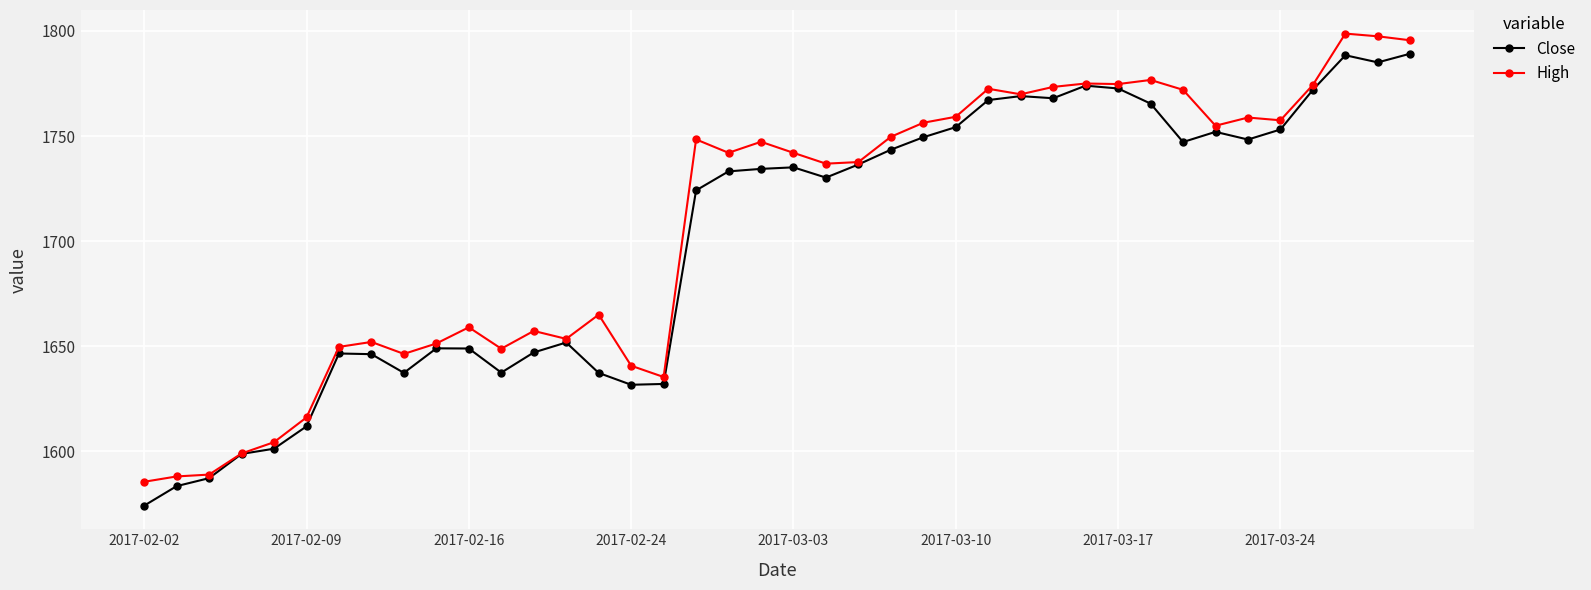

True or false: High has more than 2 points higher than both neighbors.

True